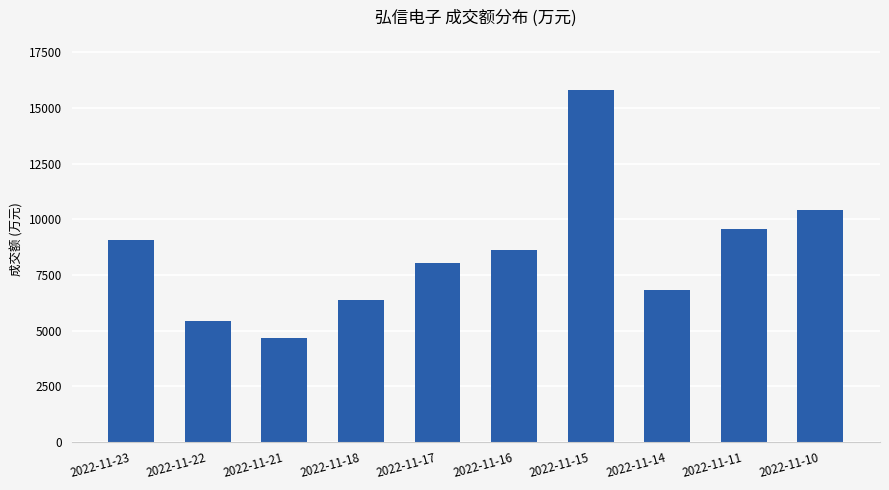

How many data points are less than 8634?

5